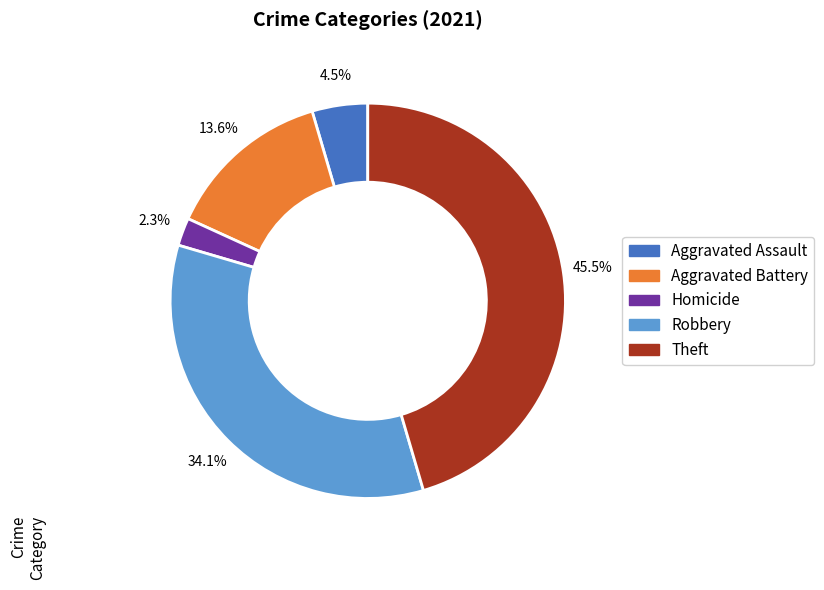

Does any single category account for the majority?

No